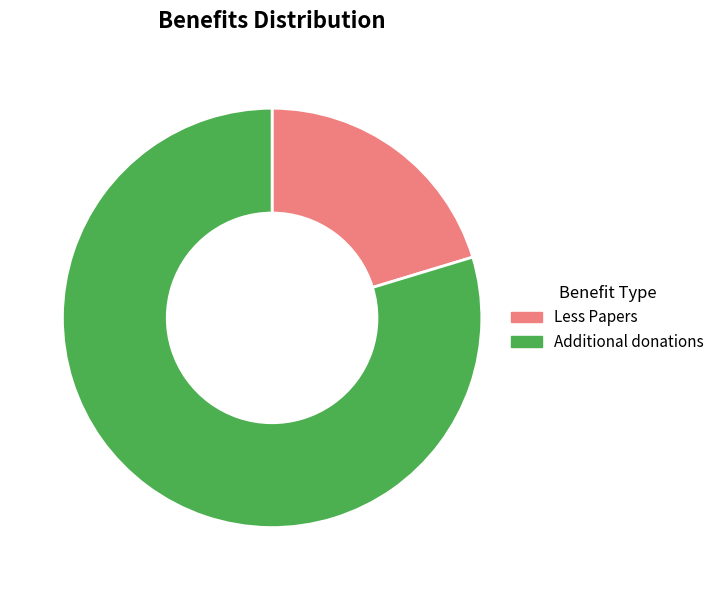

How many segments does this pie chart have?

2